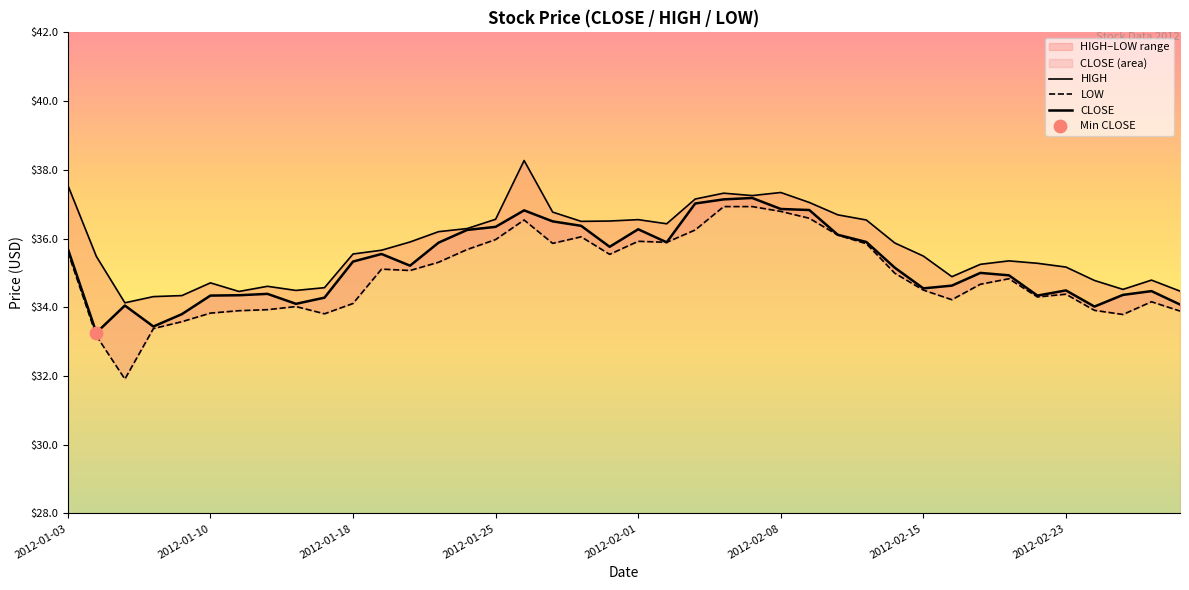

Which series contains the lowest Y value?

LOW